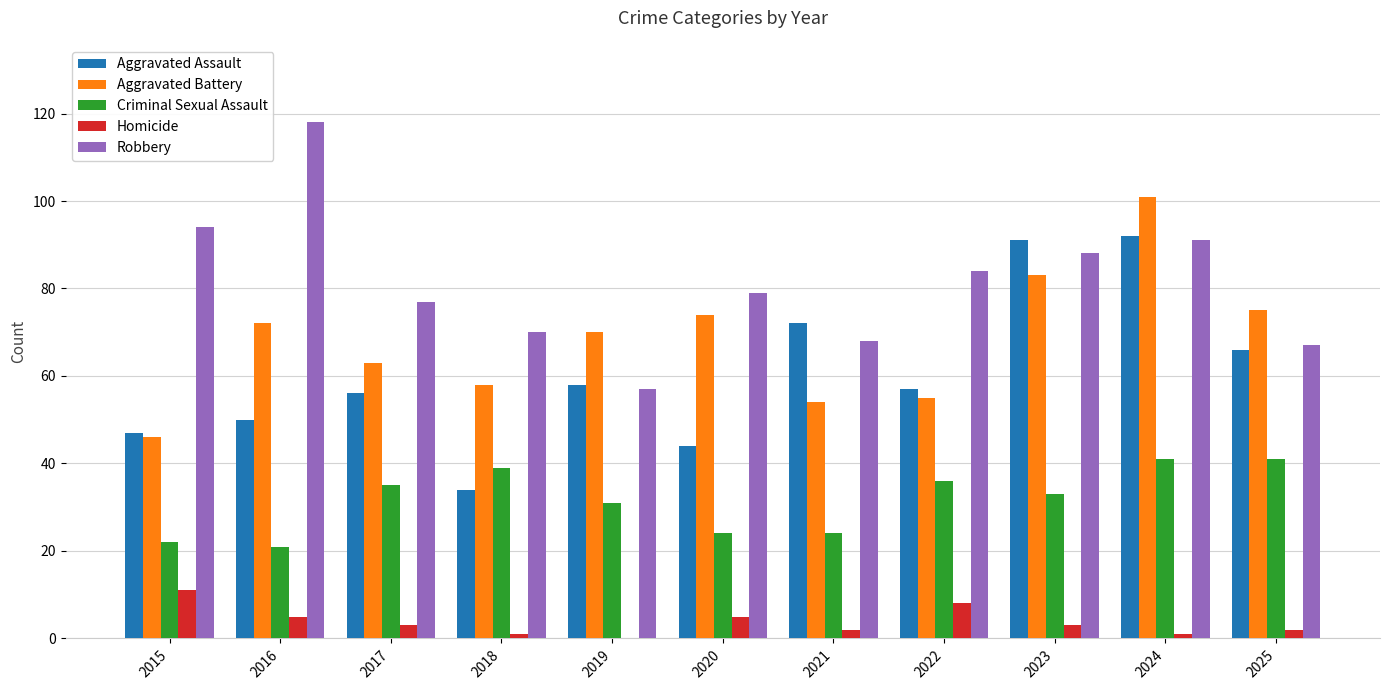

What is the highest value of the Criminal Sexual Assault series?

41